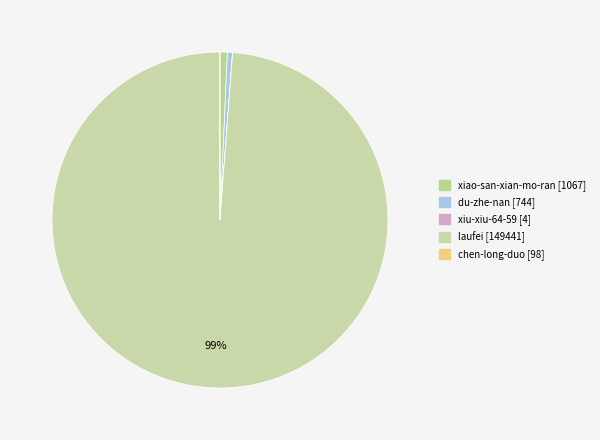

To the nearest percent, what is the difference between the chen-long-duo and laufei slice percentages?

99%